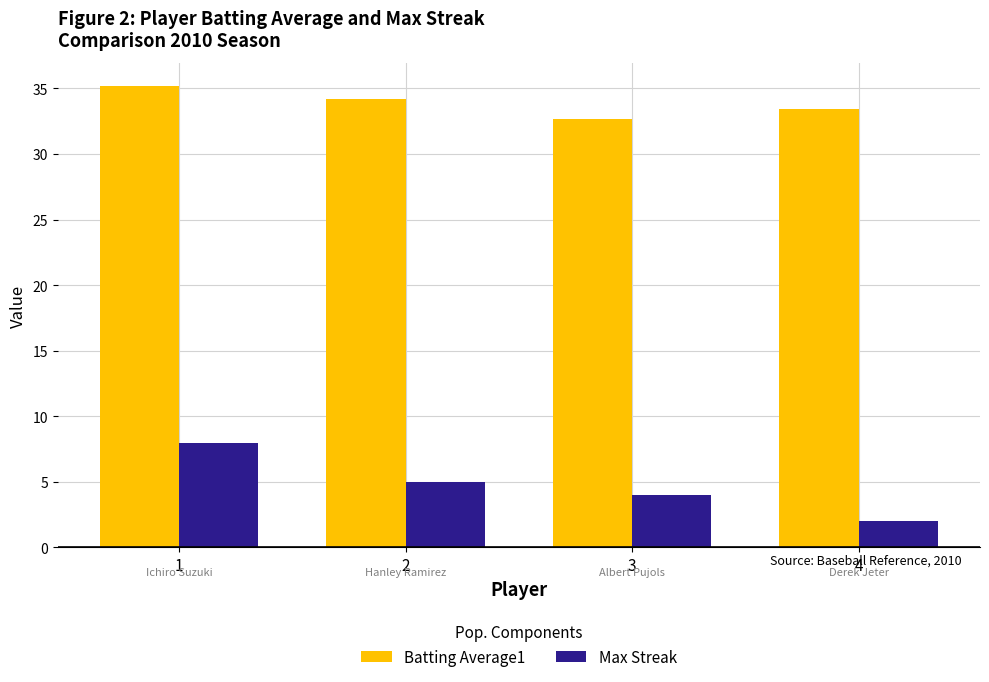

Rank the series at 4 from highest to lowest value.

Batting Average1, Max Streak